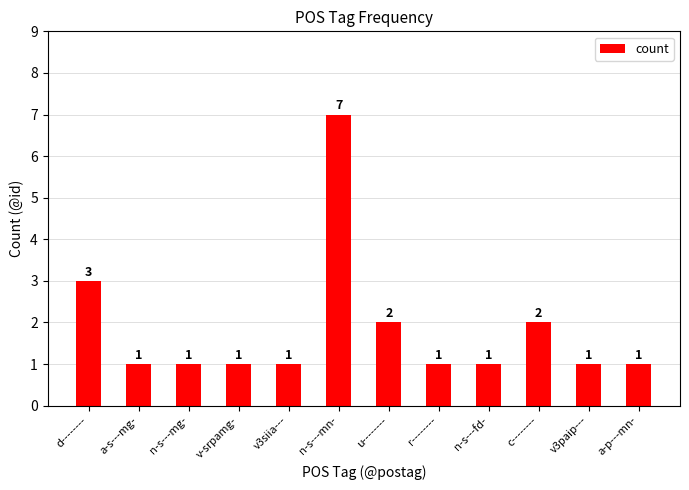

What is the change in value from r-------- to c--------?

+1